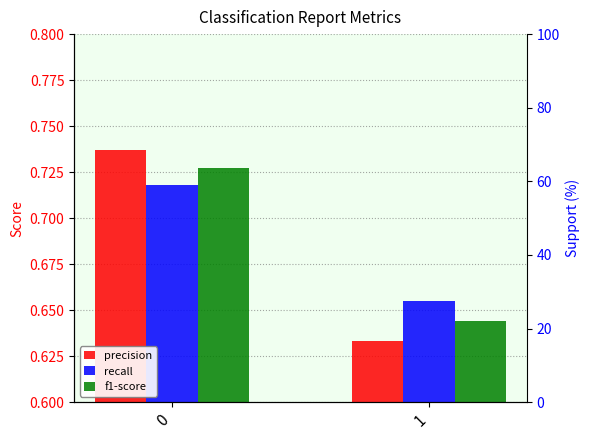

What is the sum of all f1-score values?

1.4